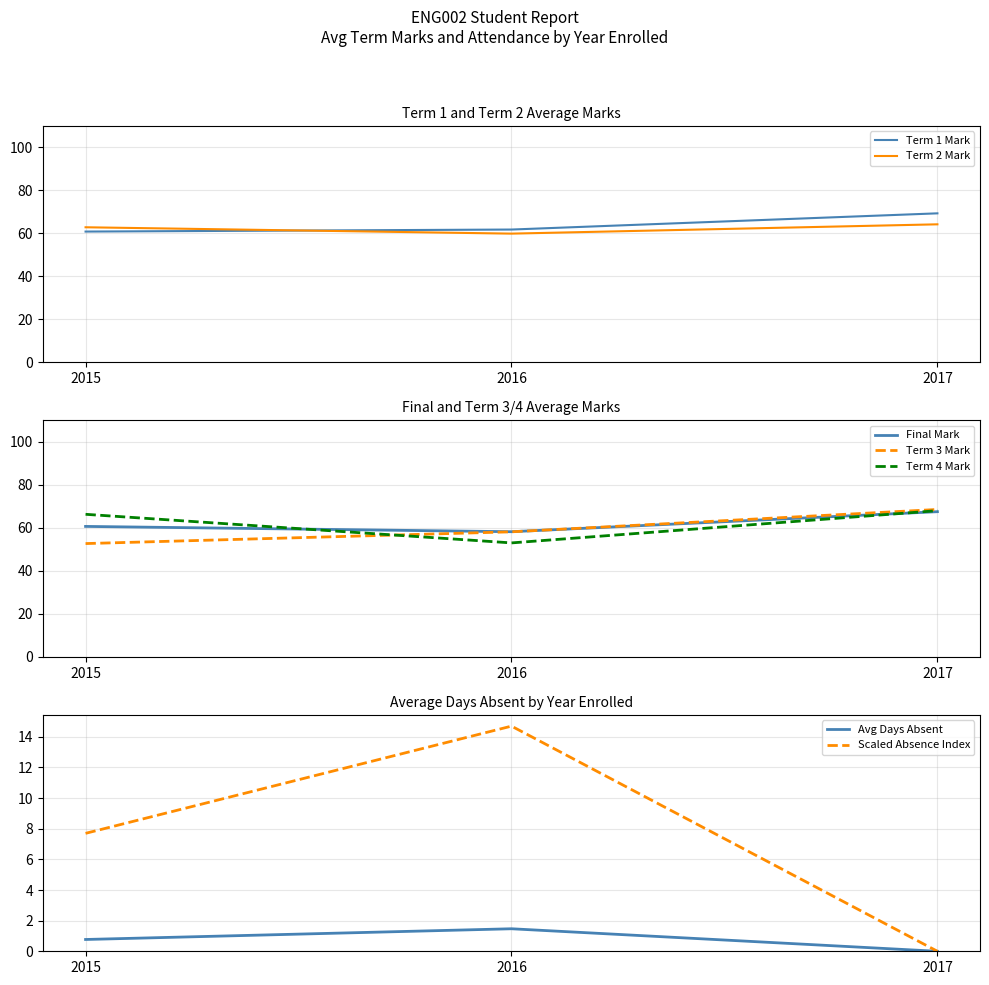

What is the value of the Term 3 Mark point at the 3rd from the left?

69.3